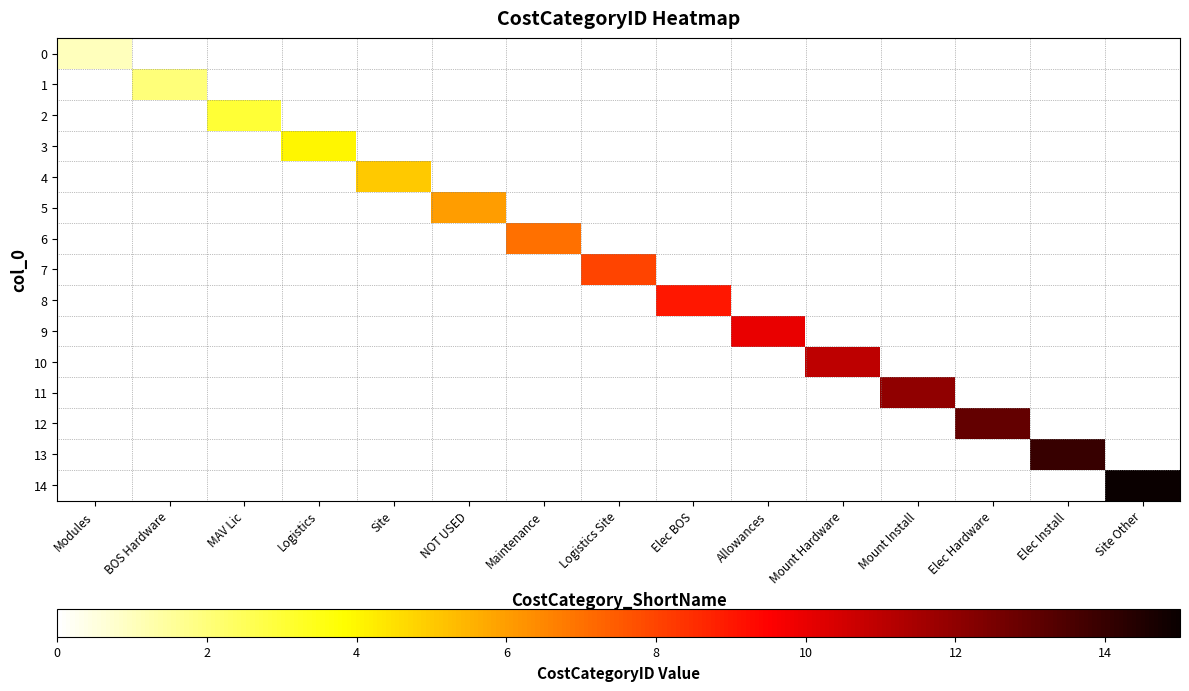

Count the number of categories in the chart.

15